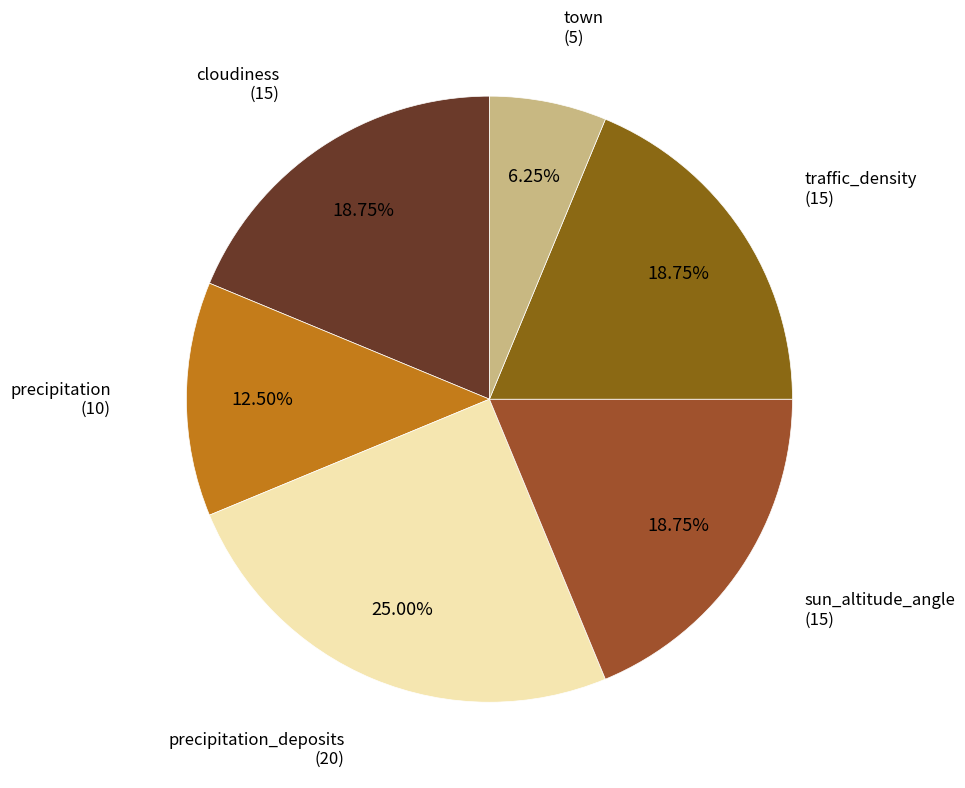

Which slice is the largest?

precipitation_deposits